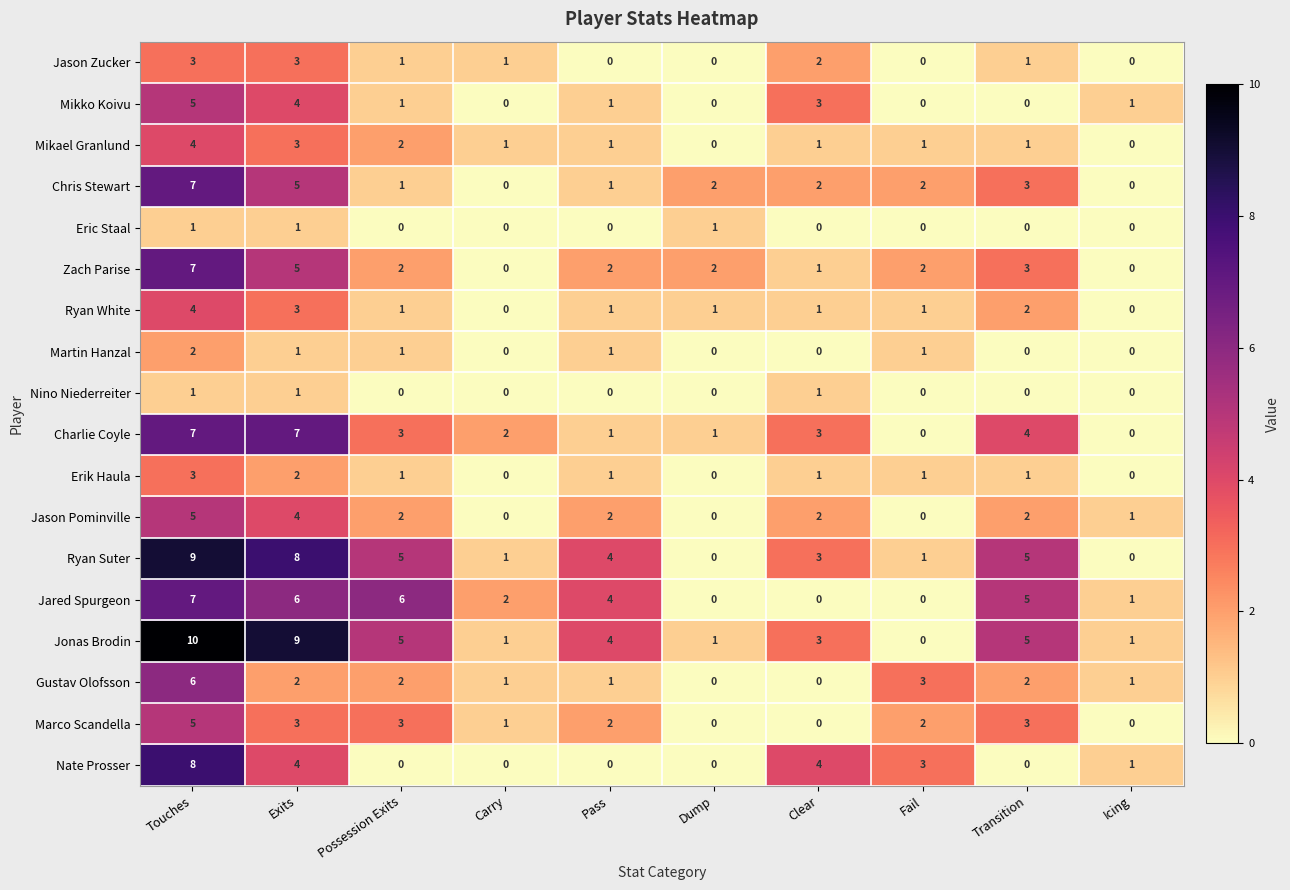

Which series has the largest total across all categories?

Jonas Brodin